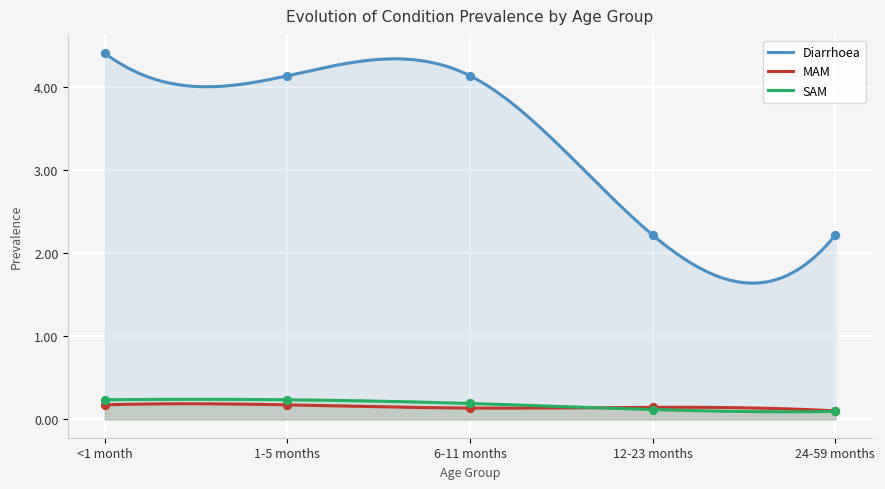

Which series contains the highest Y value?

Diarrhoea